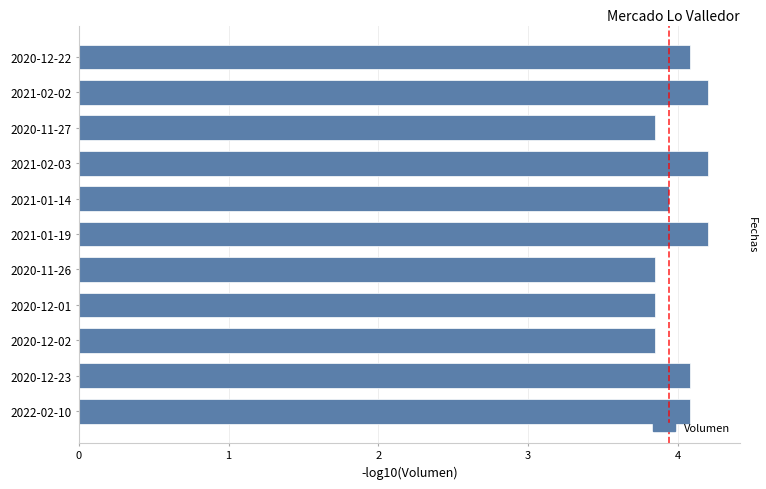

Is it true that the value at 2021-01-14 is 1.2?

False